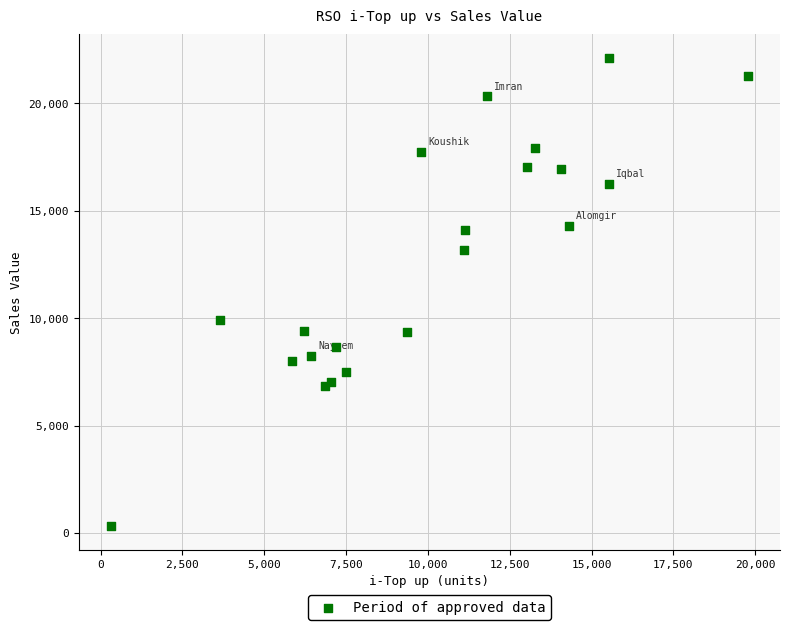

What Y value in the scatter plot is closest to 11214?

9923